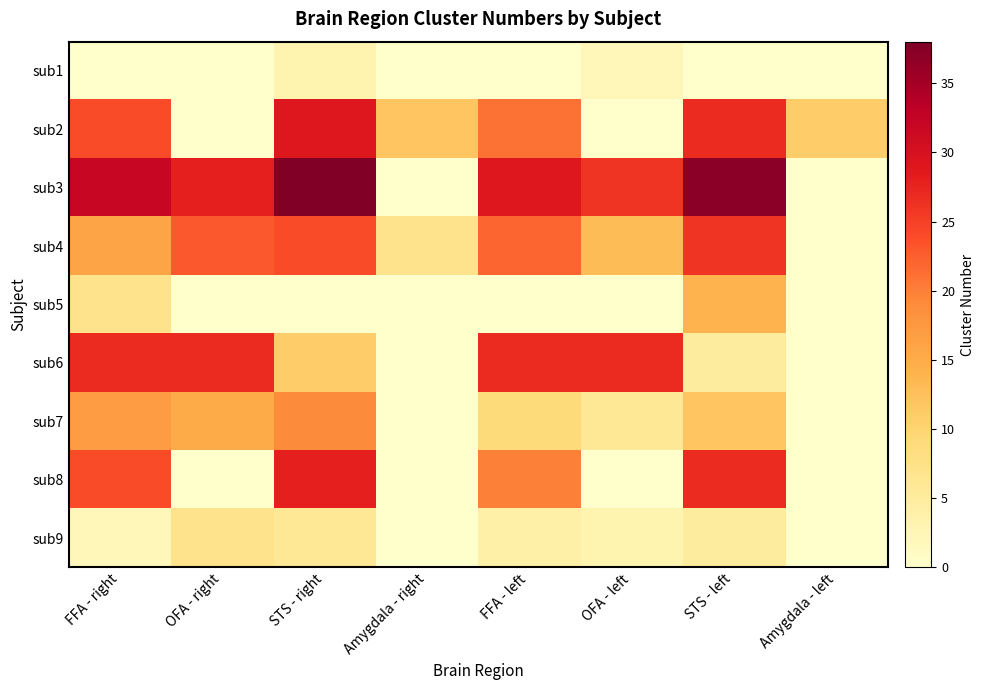

Between FFA - right and Amygdala - left, which series saw the biggest shift?

sub3